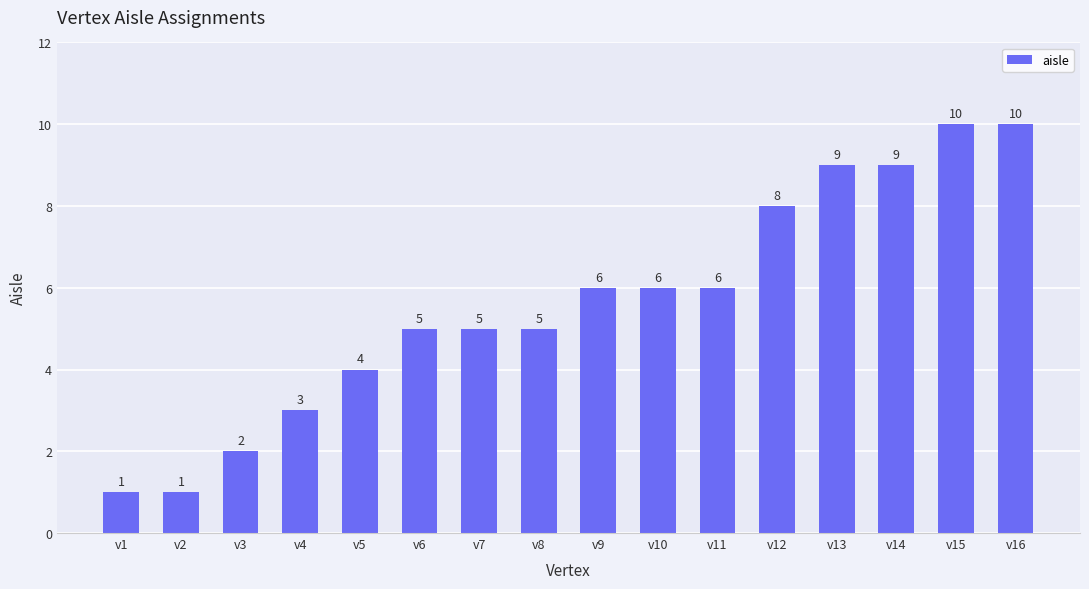

What is the change in value from v5 to v13?

+5